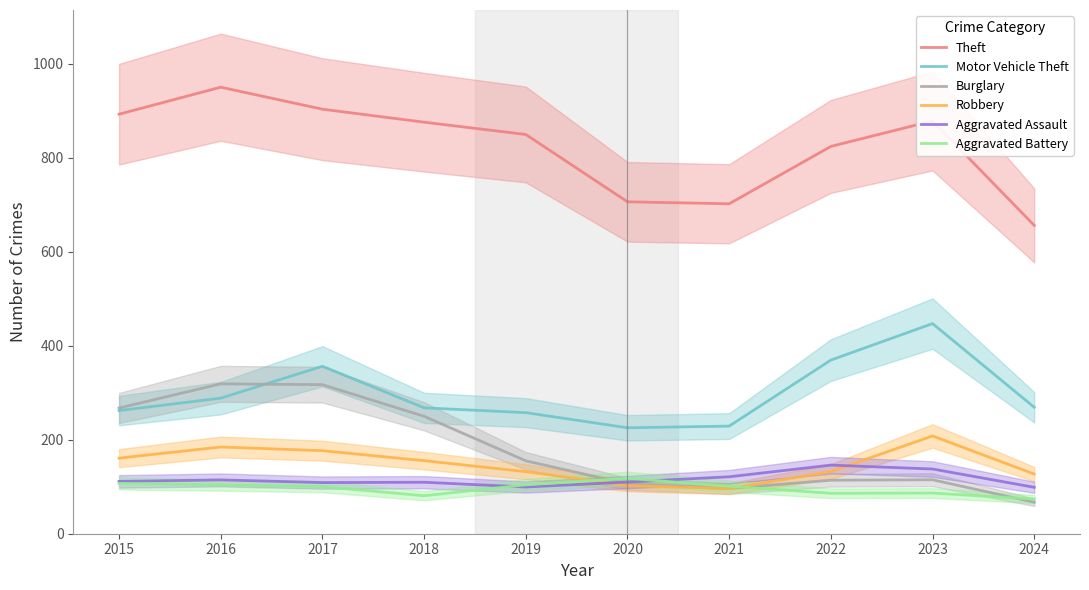

What are all the series names shown in the legend?

Theft, Motor Vehicle Theft, Burglary, Robbery, Aggravated Assault, Aggravated Battery